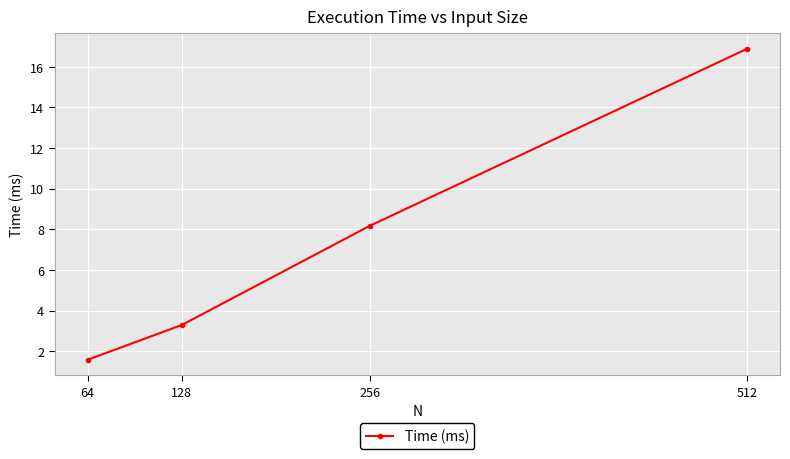

What is the sum of the values at 256 and 512?

25.1